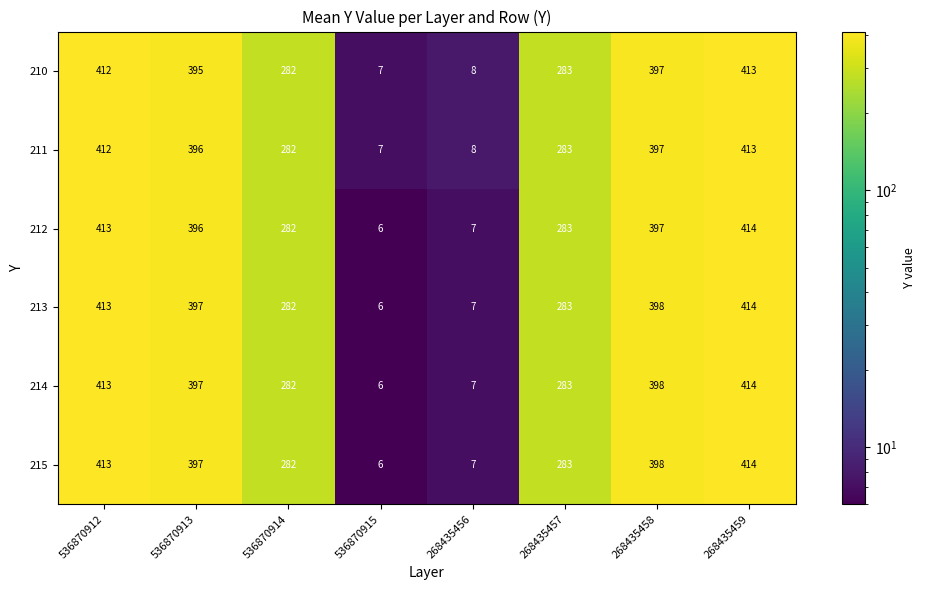

The 215 series shows 215 at 268435459. True or false?

False